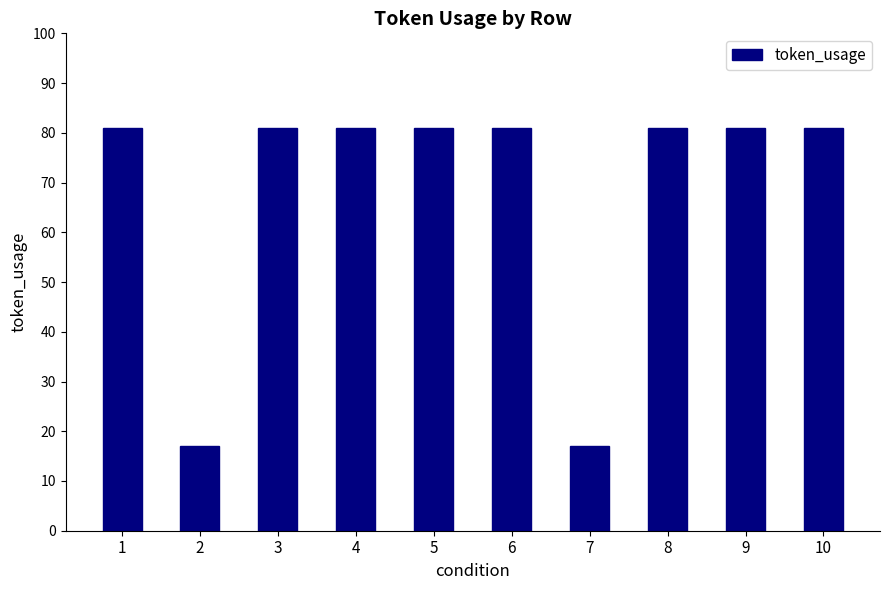

Does the chart contain any negative values?

No